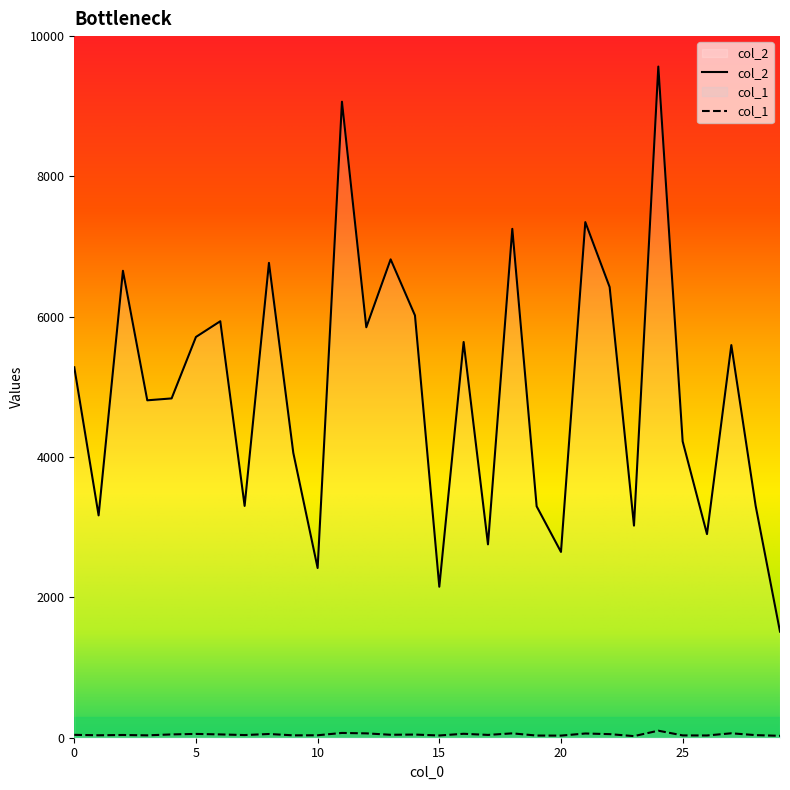

Which category has the lowest value across all series?

23